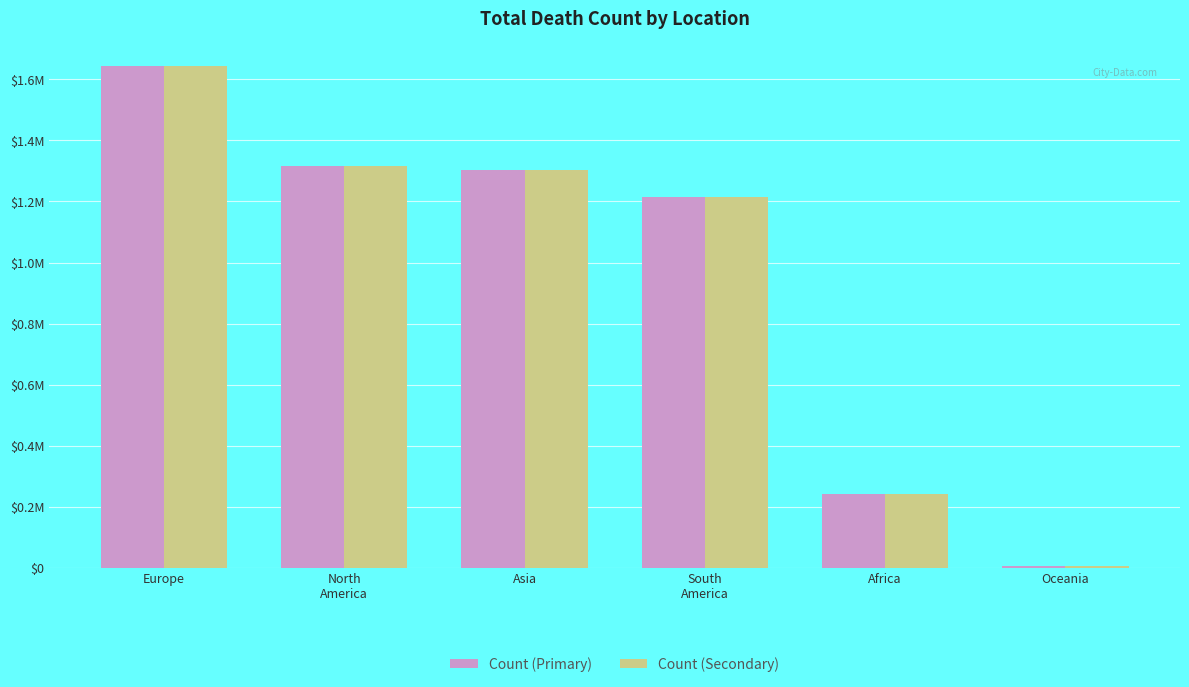

What are all the series names shown in the legend?

Count (Primary), Count (Secondary)